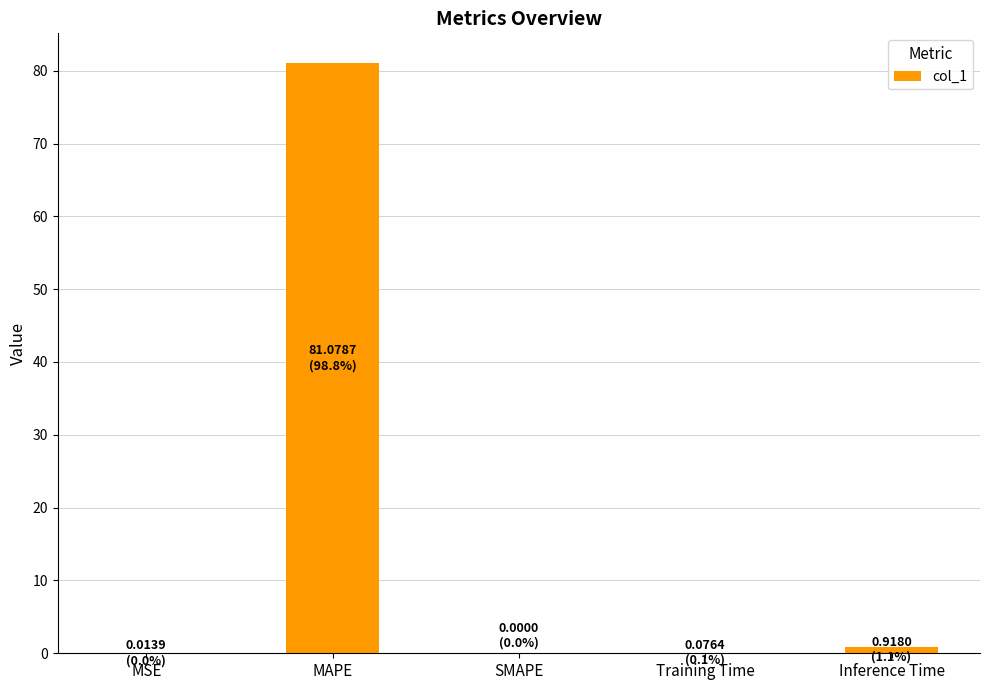

Does the chart contain stacked bars?

No